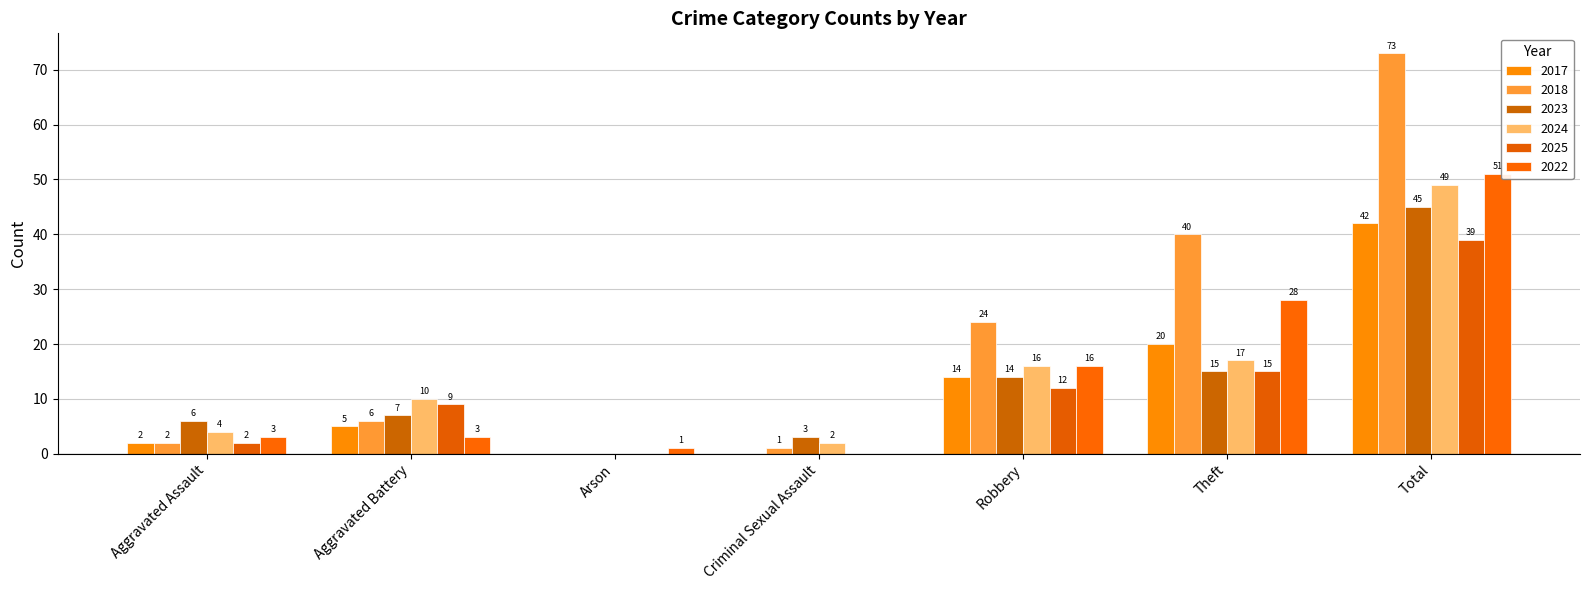

What is the difference between the 2024 values at Arson and Theft?

17